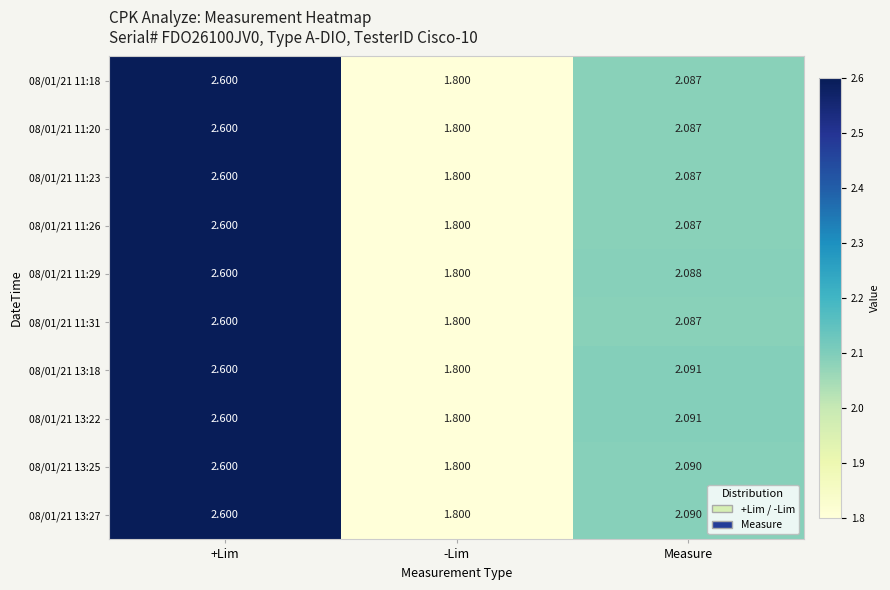

How many data points in 08/01/21 13:18 are less than 2?

1